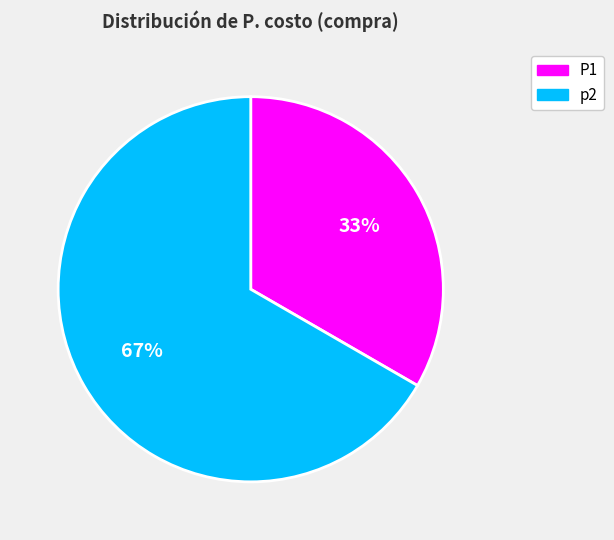

Between P1 and p2, which is larger?

p2